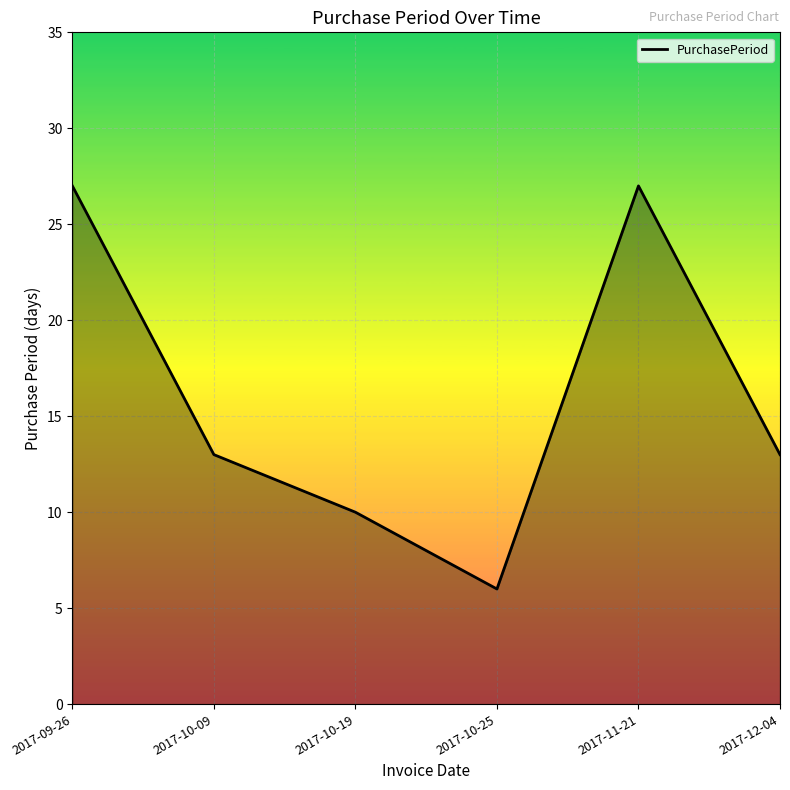

How many distinct data groups are displayed?

1